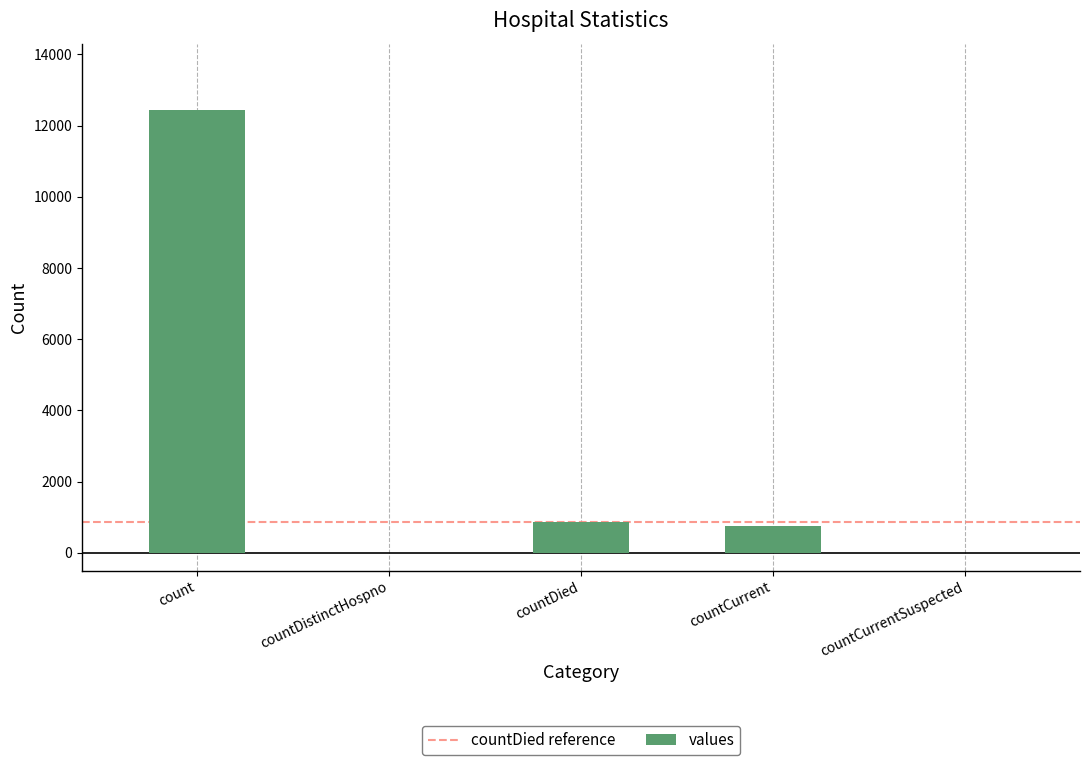

What is the sum of all values?

14064